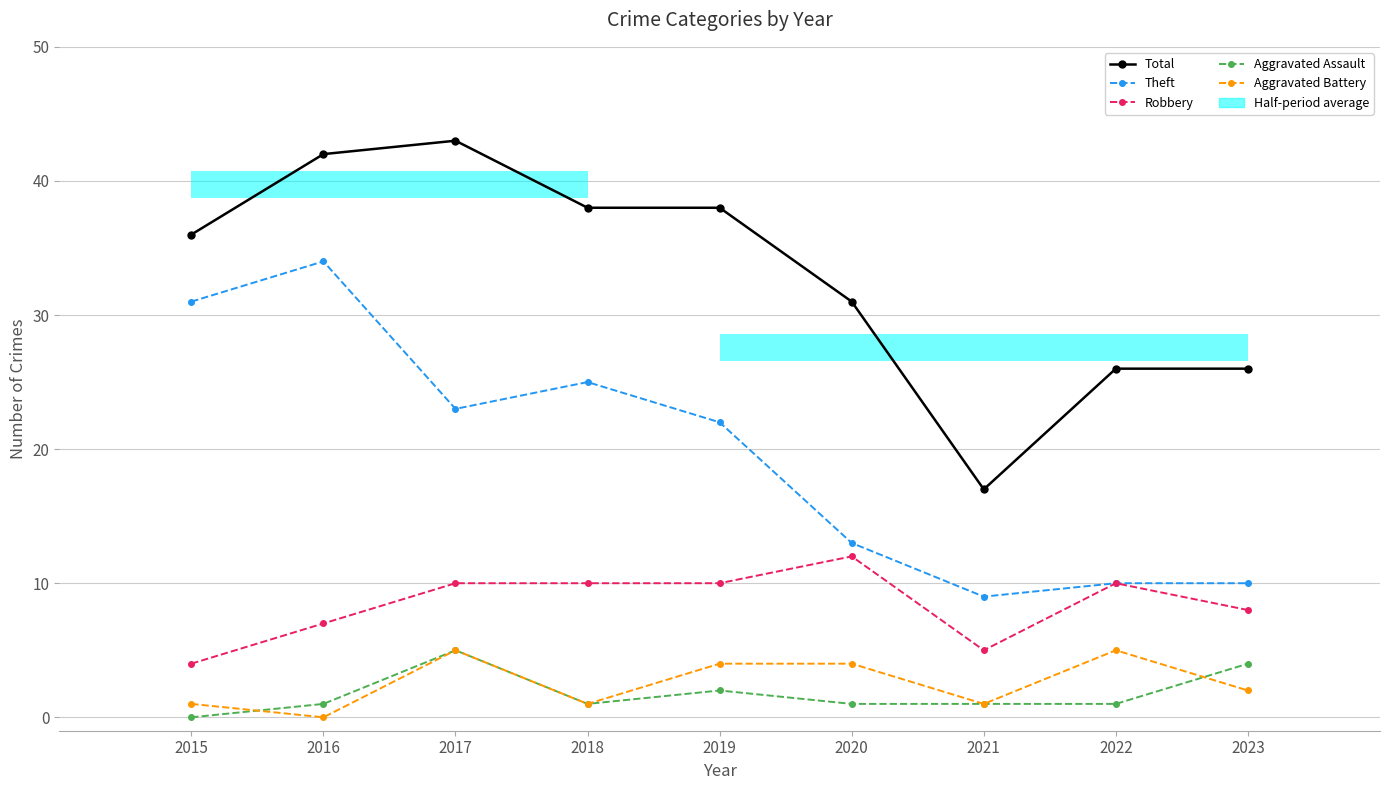

List the labels in order of Aggravated Assault value, largest first.

2017, 2023, 2019, 2016, 2018, 2020, 2021, 2022, 2015